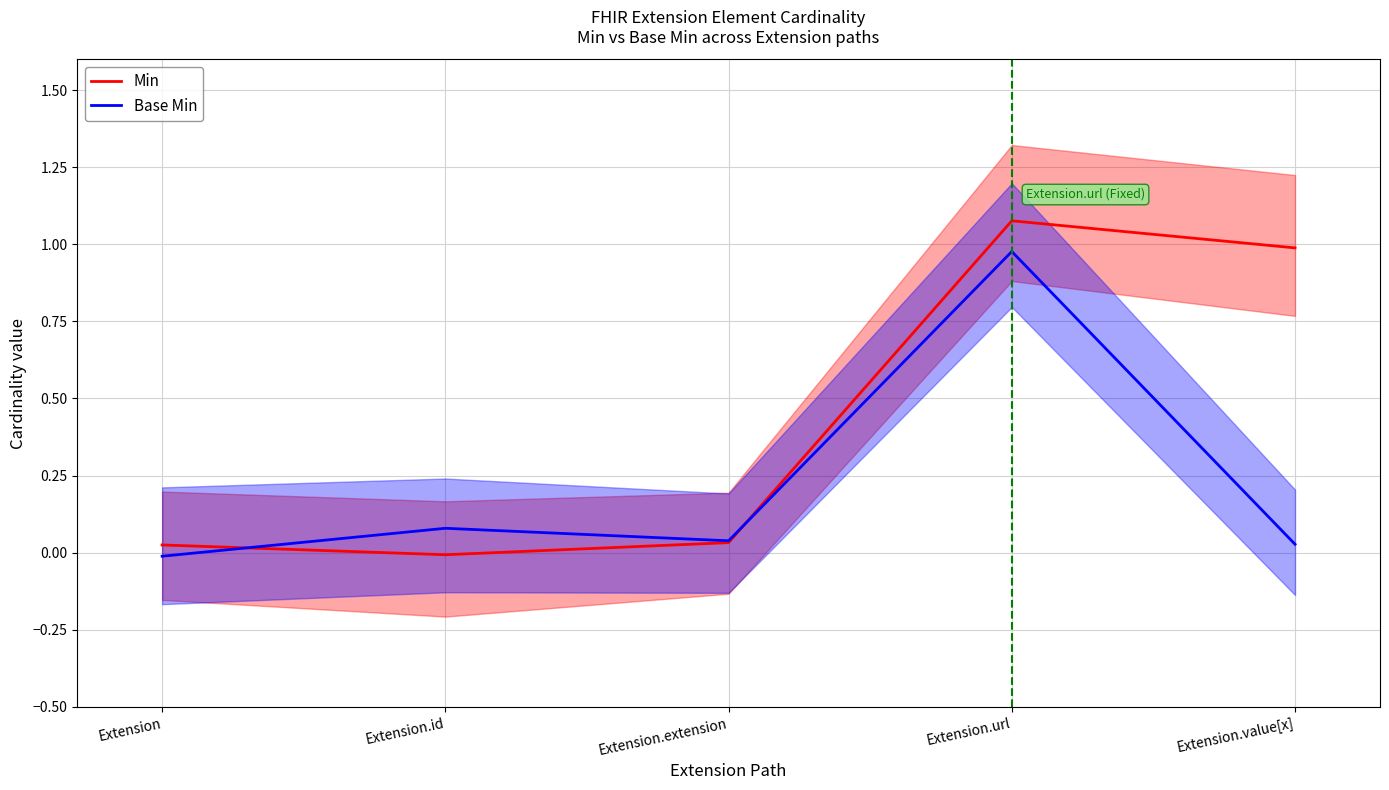

List the series in order of their peak value, highest first.

Min, Base Min